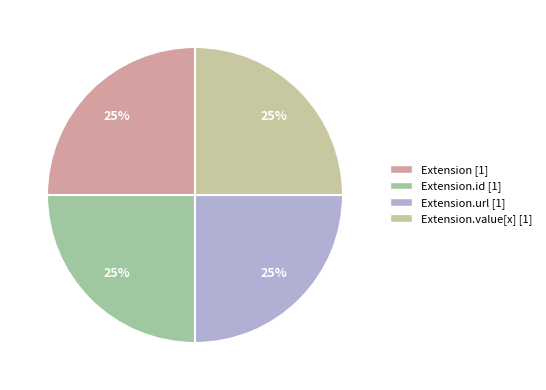

How many slices are in this pie chart?

4